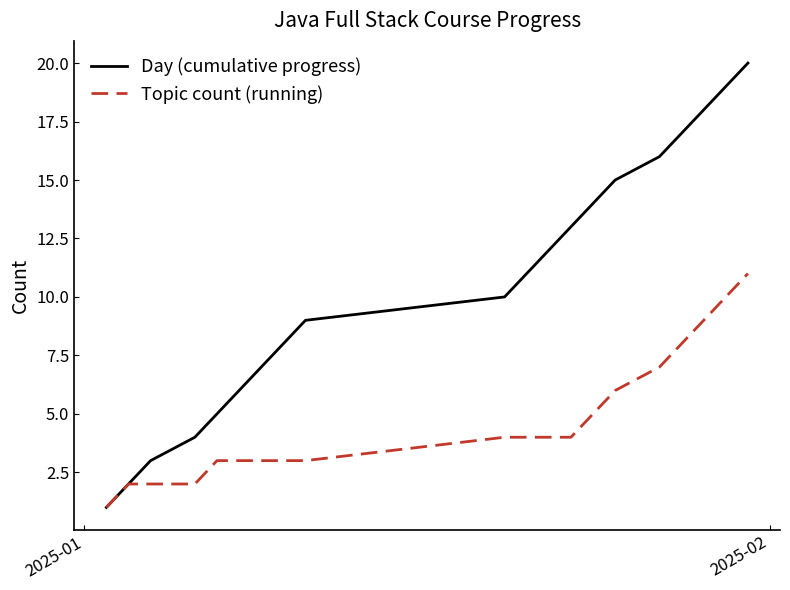

What is the maximum value for Day (cumulative progress)?

20